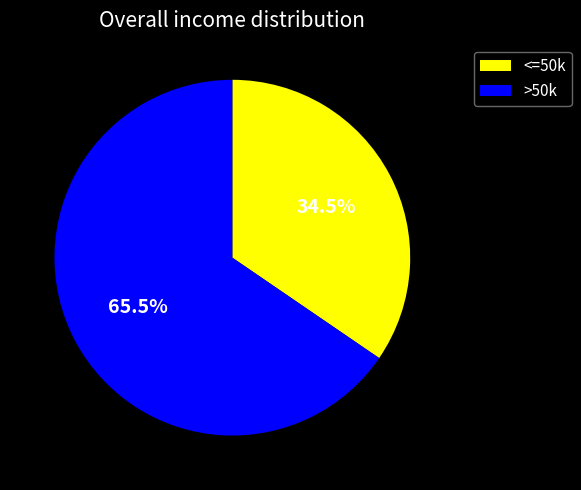

Combined, do <=50k and >50k account for over 50%?

Yes